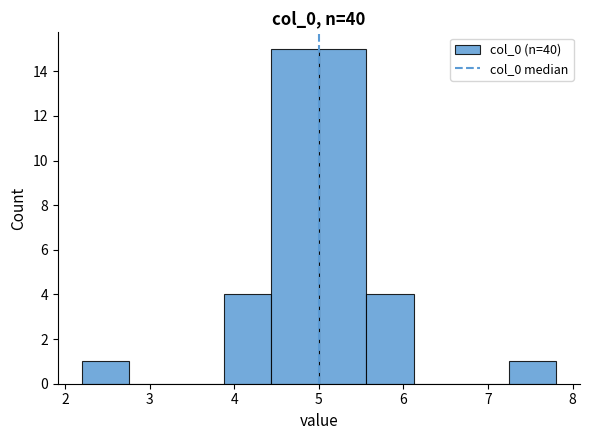

How tall is the bar that spans 5.0 to 5.6 on the x-axis? Neither the bar edges nor the heights are printed on the chart, so give them approximately, as read against the axes.

15